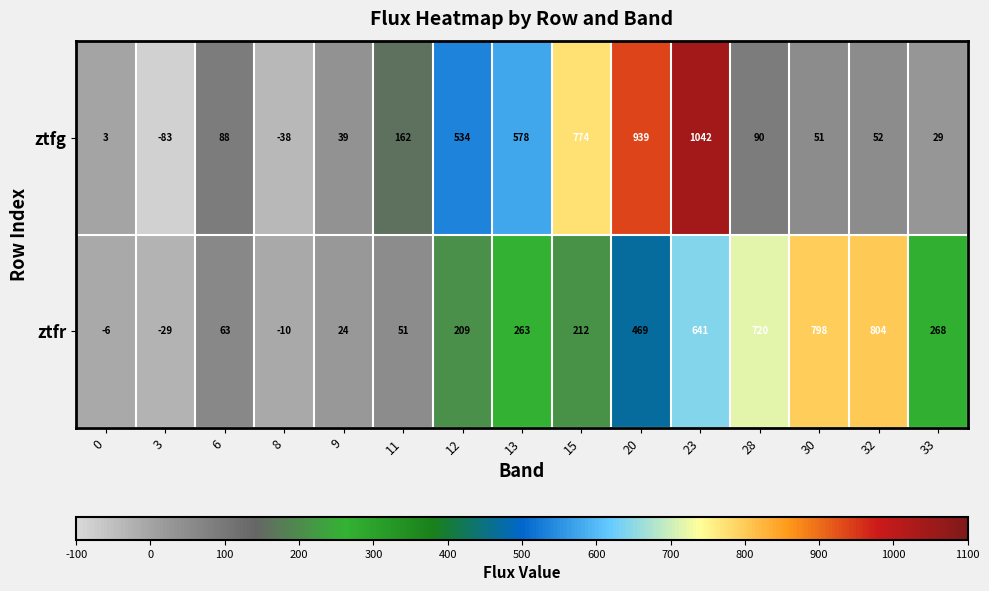

Reading left to right, extract all data points from this chart.

ztfg: 3	-83	88	-38	39	162	534	578	774	939	1042	90	51	52	29
ztfr: -6	-29	63	-10	24	51	209	263	212	469	641	720	798	804	268